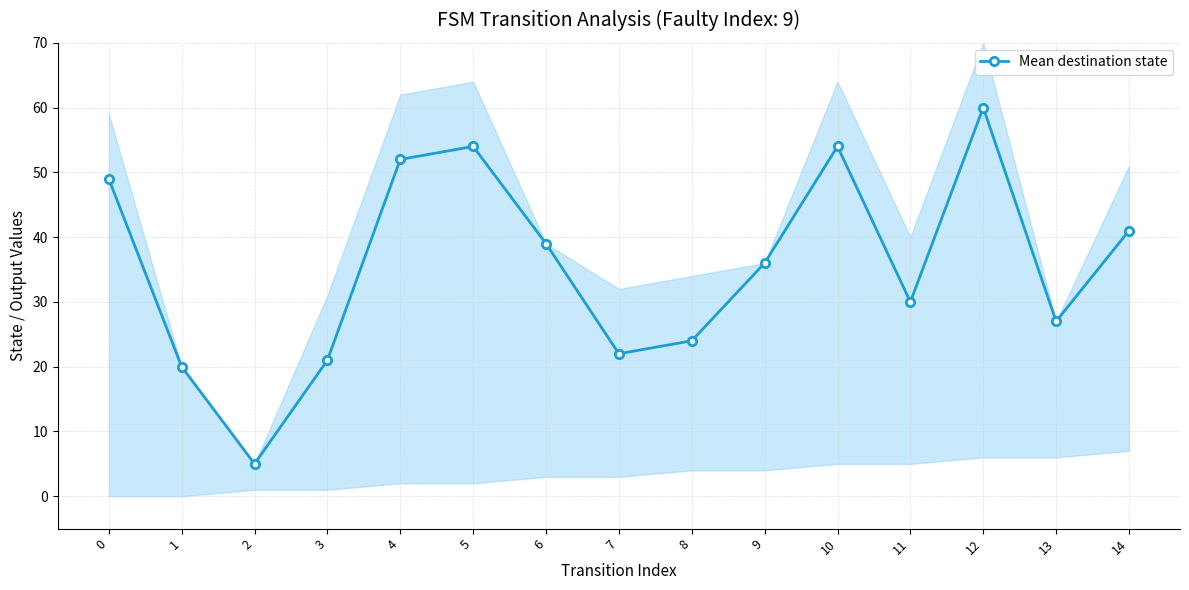

What is the difference between the maximum and second lowest values?

40